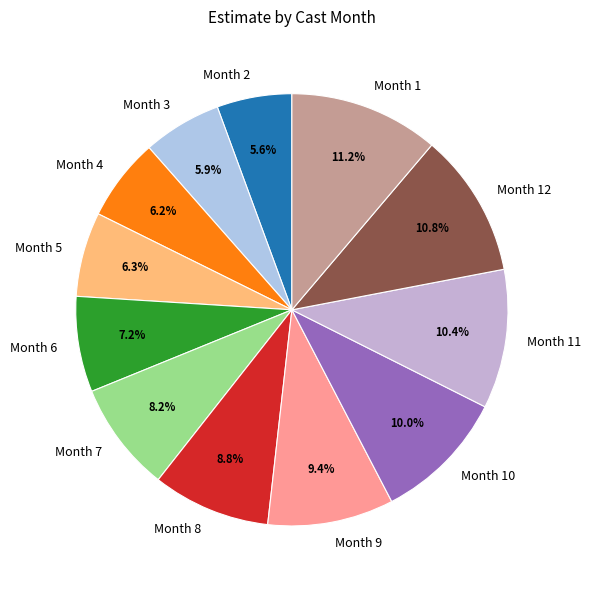

How many slices are in this pie chart?

12